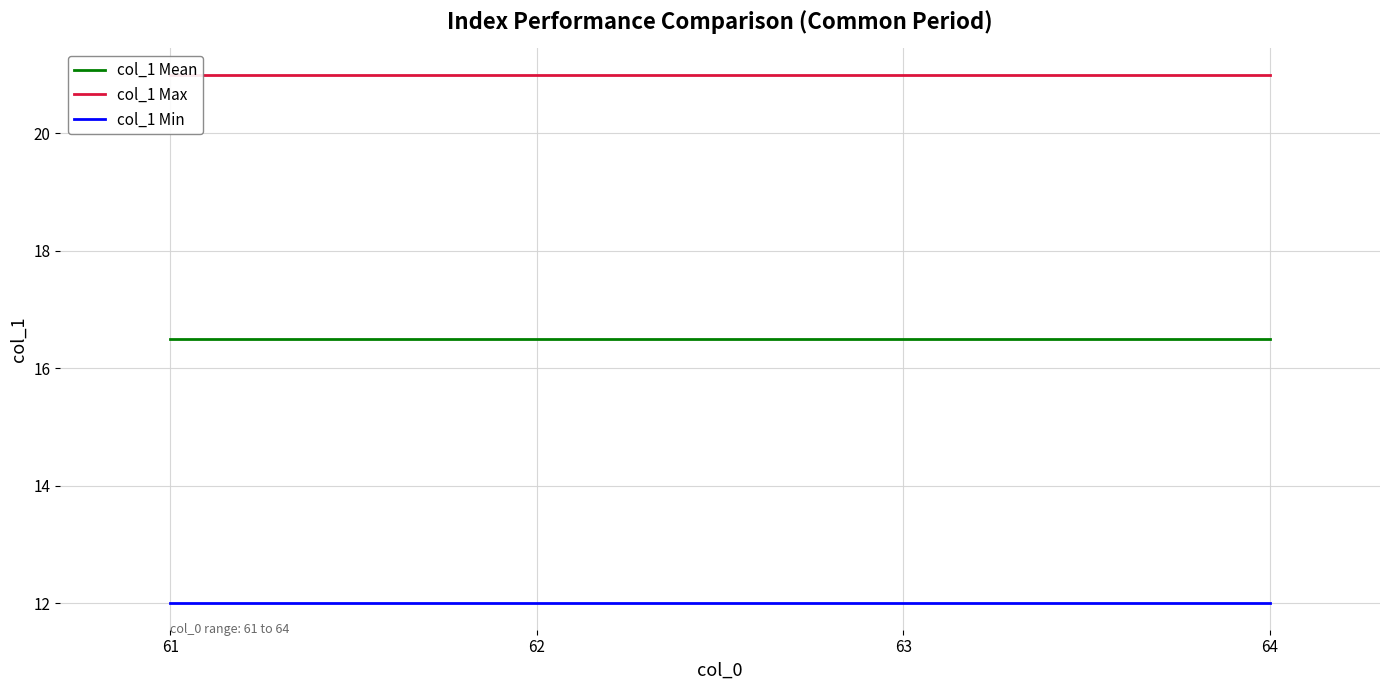

Rank the series at 61 from highest to lowest value.

col_1 Max, col_1 Mean, col_1 Min